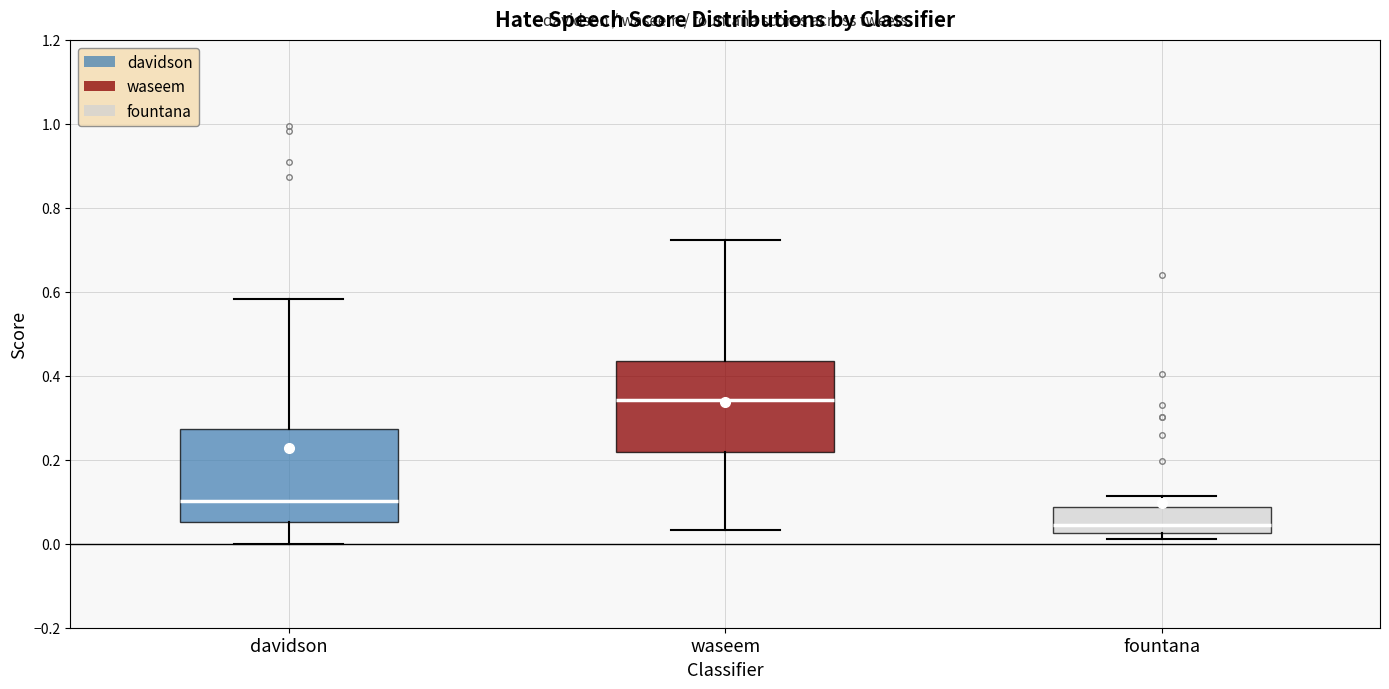

Reading left to right, transcribe this box plot: for each box, give where its median line is, the range the box spans, and where its two whiskers end, as read against the y-axis. The values are not printed on the chart, so give them approximately, as read against the axis.

davidson: median 0.10, box 0.06 to 0.28, whiskers 0.00 to 0.58
waseem: median 0.34, box 0.22 to 0.44, whiskers 0.04 to 0.72
fountana: median 0.04, box 0.02 to 0.08, whiskers 0.02 (just below the box's lower edge) to 0.12